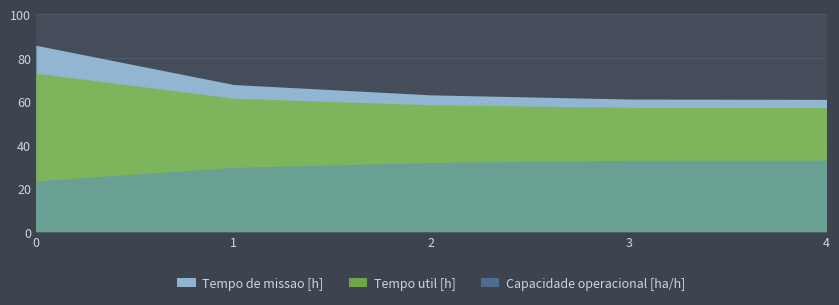

What is the smallest value displayed?

23.3